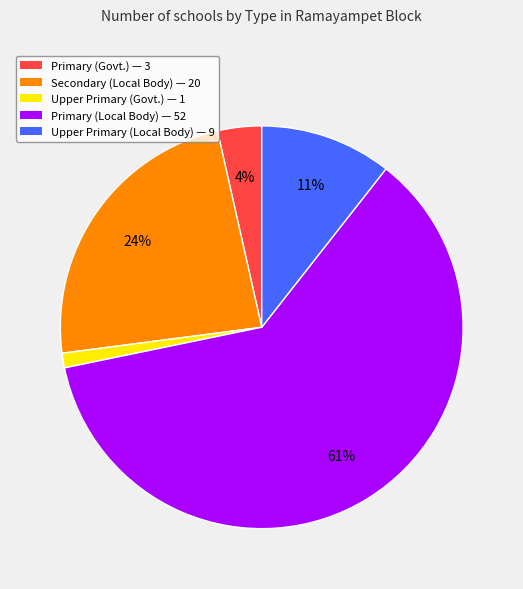

To the nearest percent, what is the average slice percentage?

20%